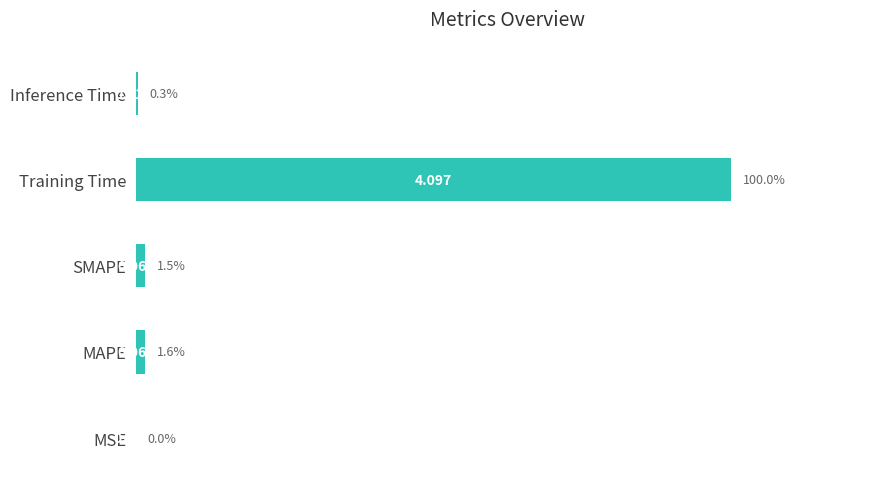

Where is the data nearest to the value 2?

MAPE